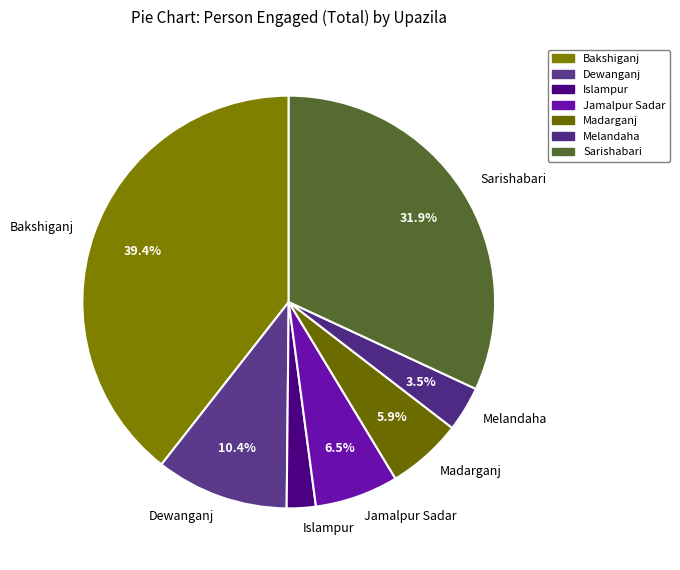

Does any single category account for the majority?

No